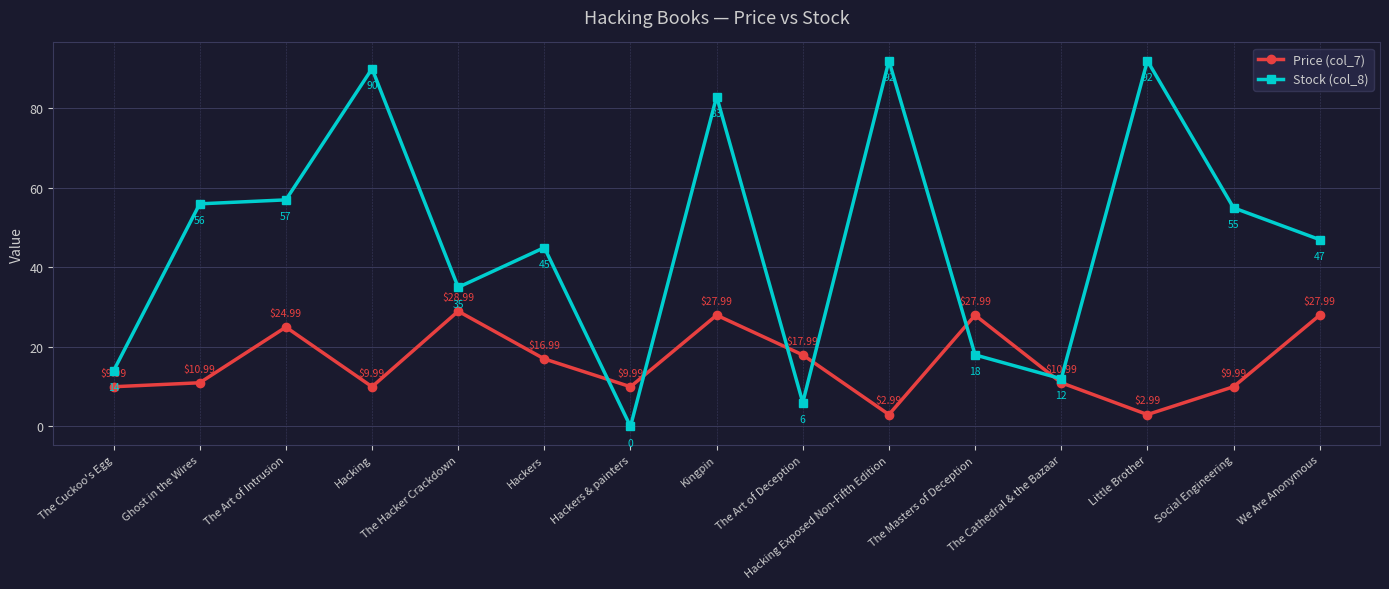

What is the total value across all series at We Are Anonymous?

75.0